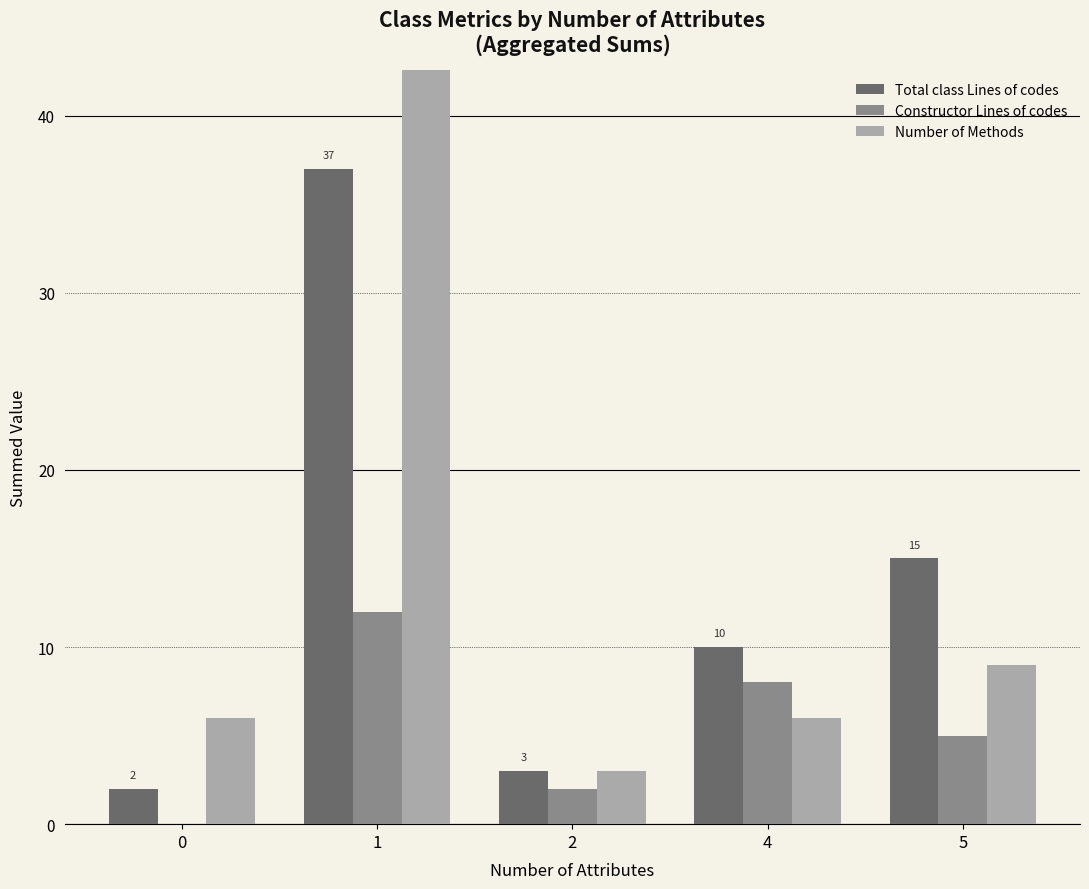

At 4, list the series in order from smallest to largest.

Number of Methods, Constructor Lines of codes, Total class Lines of codes